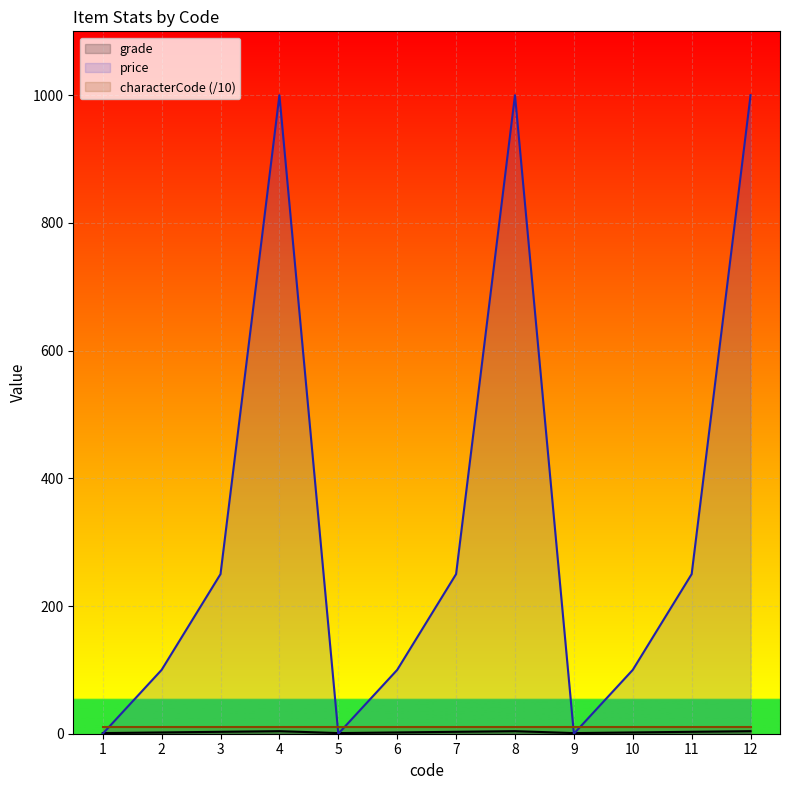

At how many categories does at least one series exceed 749?

3